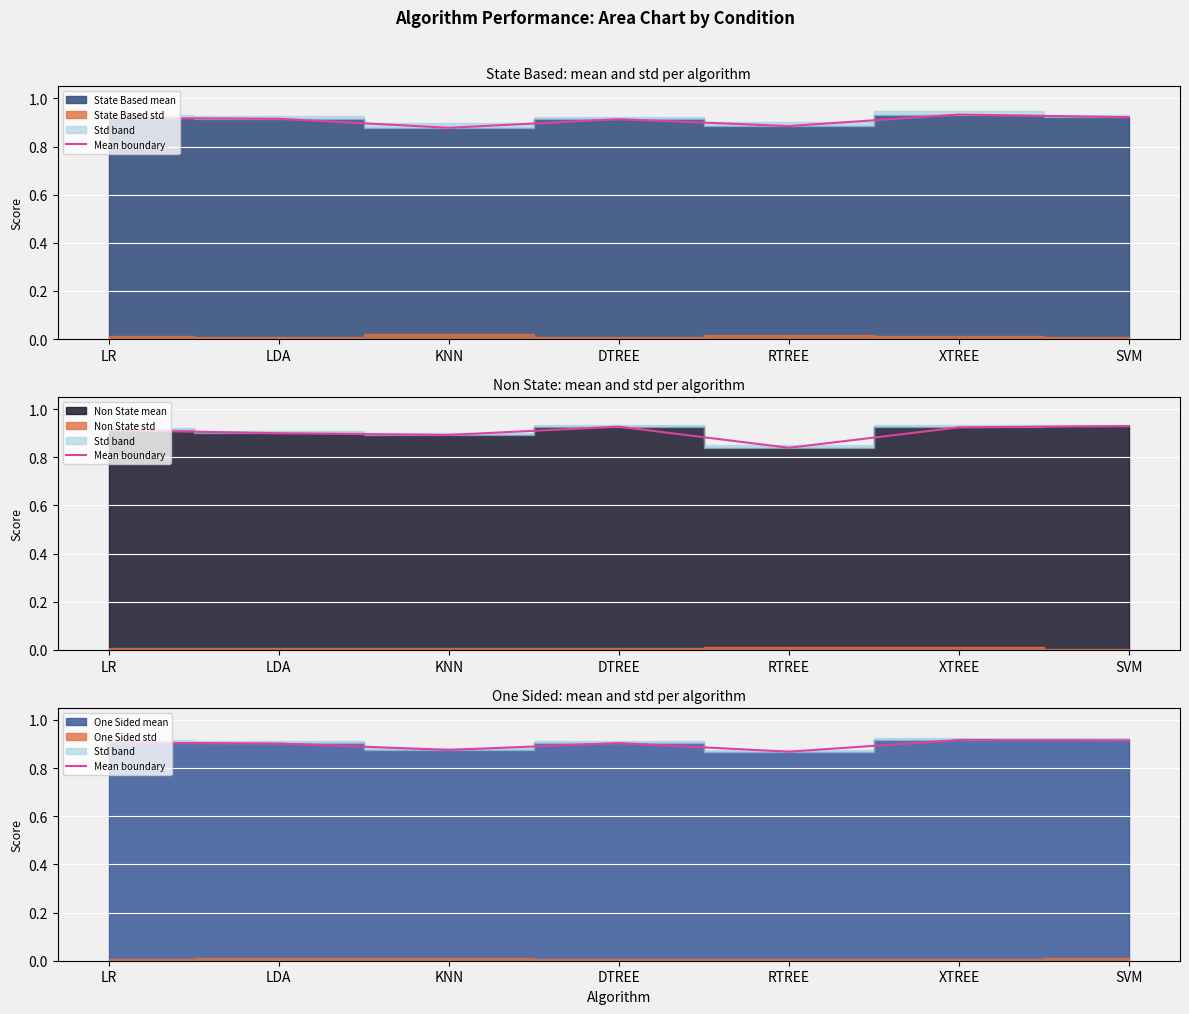

Which label corresponds to the smallest value in the chart?

RTREE